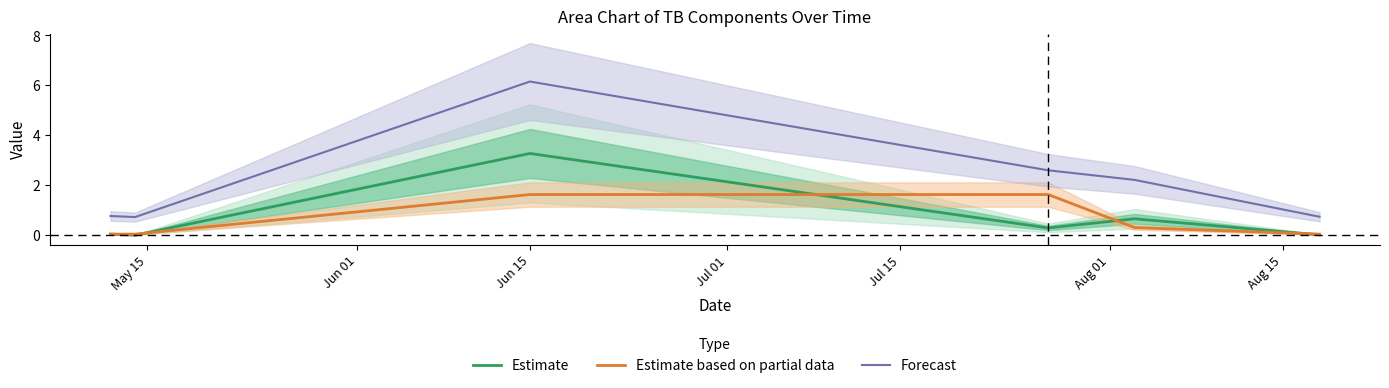

What are all the series names shown in the legend?

Estimate, Estimate based on partial data, Forecast